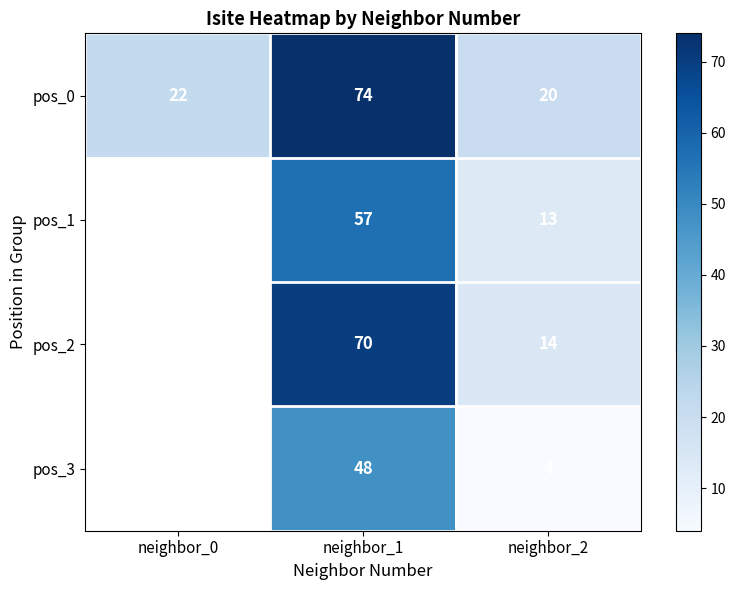

What is the spread (max minus min) of values at neighbor_2?

16